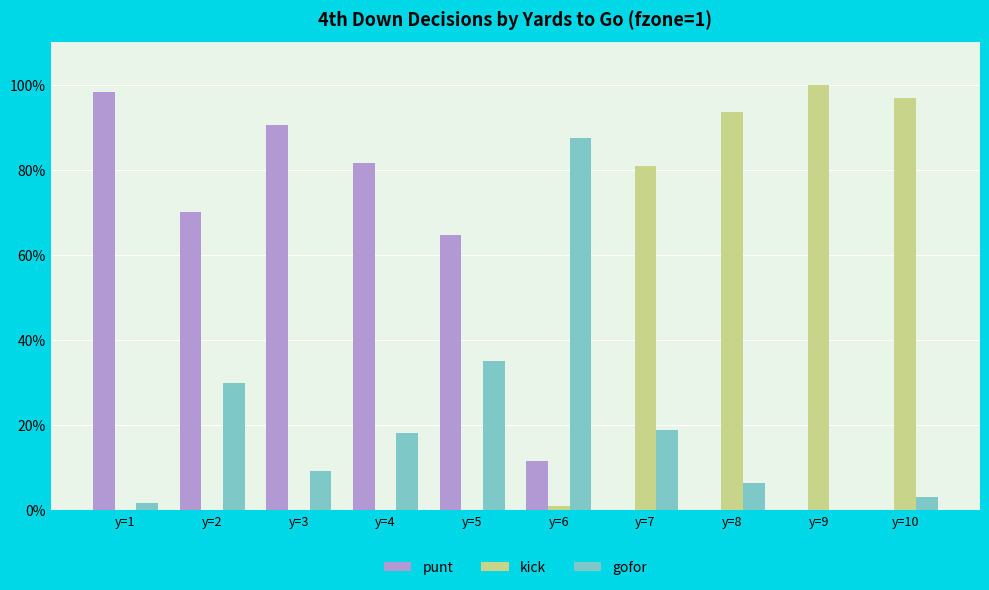

Which series has the largest total across all categories?

punt